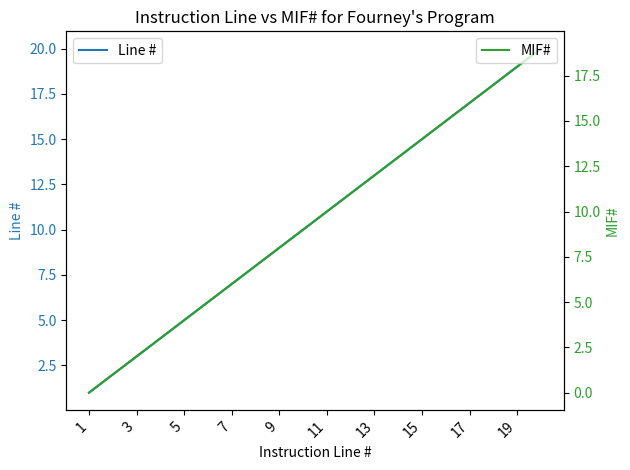

True or false: MIF# and Line # cross at least once.

False